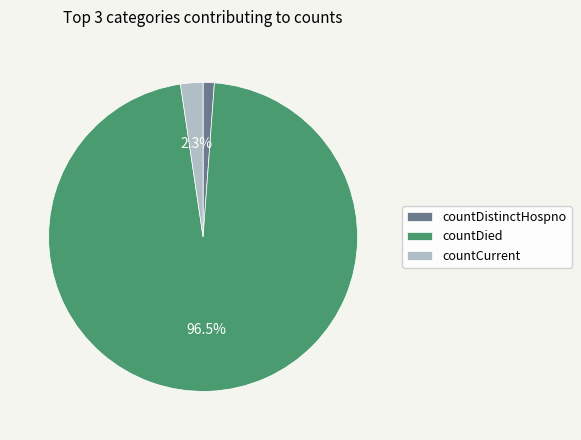

Between countDistinctHospno and countCurrent, which is larger?

countCurrent